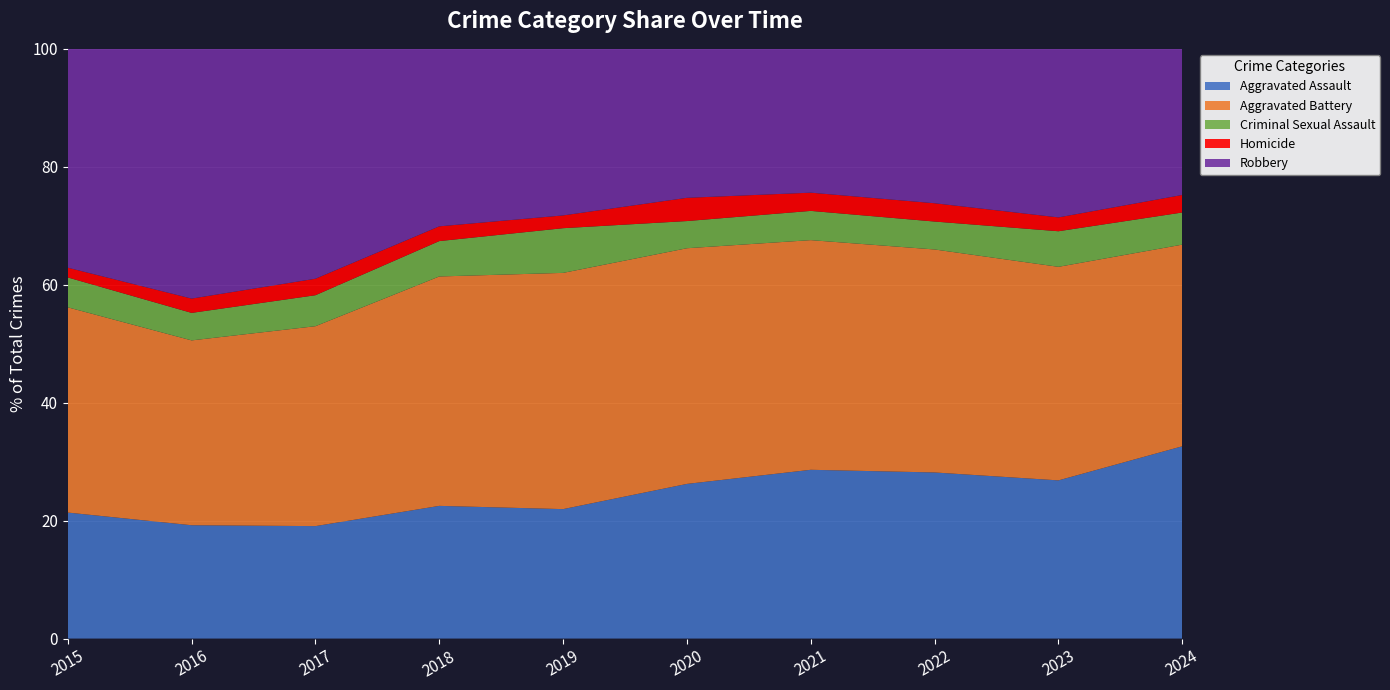

Reading left to right, what are all the values shown in this chart?

Aggravated Assault: 2015=194	2016=206	2017=225	2018=225	2019=223	2020=273	2021=352	2022=327	2023=320	2024=329
Aggravated Battery: 2015=316	2016=336	2017=400	2018=389	2019=407	2020=416	2021=479	2022=439	2023=432	2024=345
Criminal Sexual Assault: 2015=46	2016=50	2017=62	2018=60	2019=77	2020=48	2021=61	2022=55	2023=72	2024=55
Homicide: 2015=15	2016=26	2017=33	2018=25	2019=22	2020=41	2021=38	2022=36	2023=28	2024=30
Robbery: 2015=337	2016=454	2017=460	2018=301	2019=287	2020=263	2021=300	2022=304	2023=341	2024=250